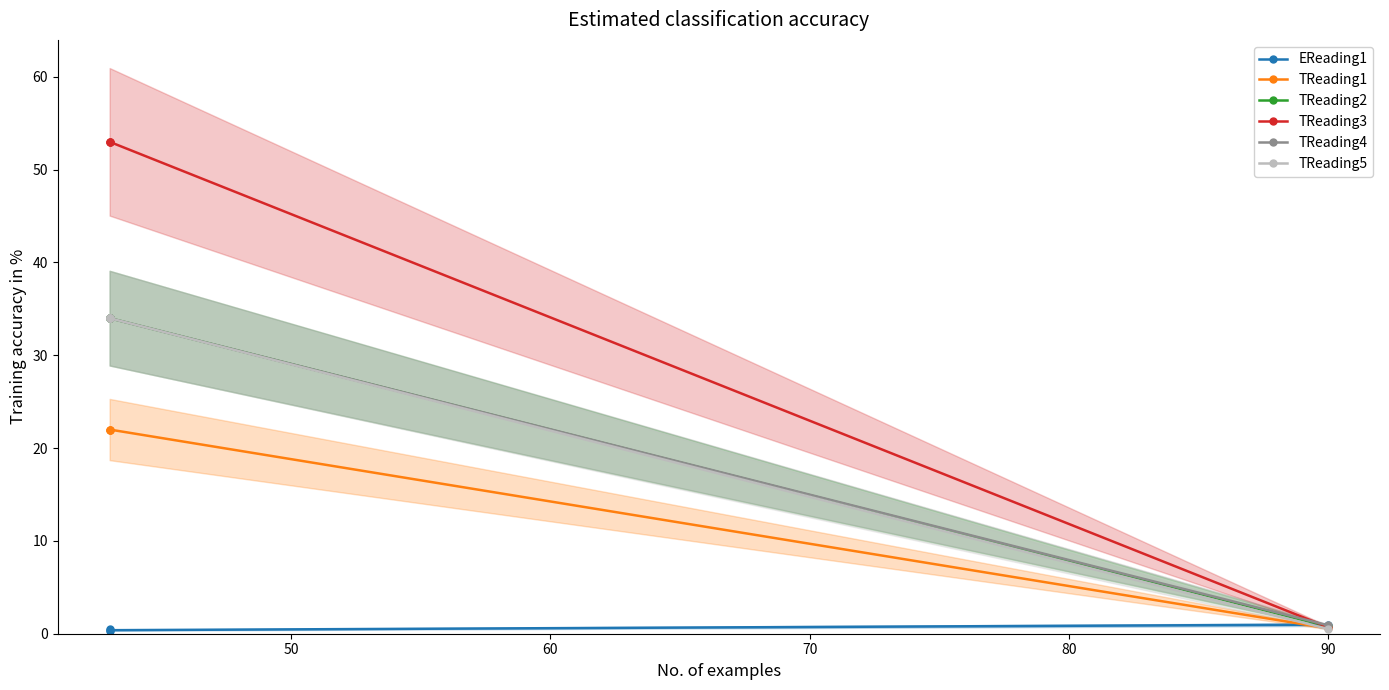

What is the average value of the EReading1 series?

0.5